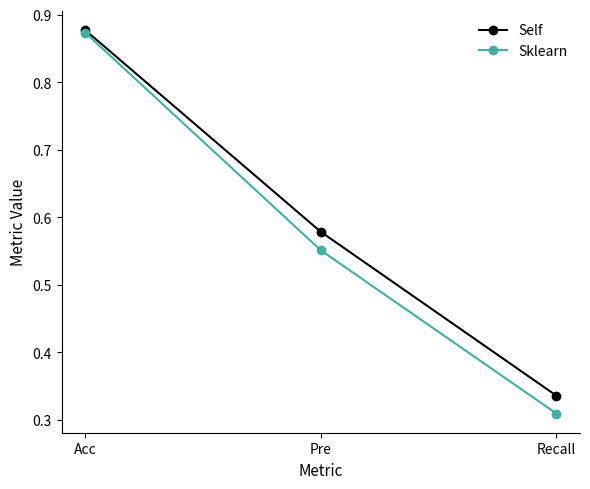

Count the number of categories in the chart.

3